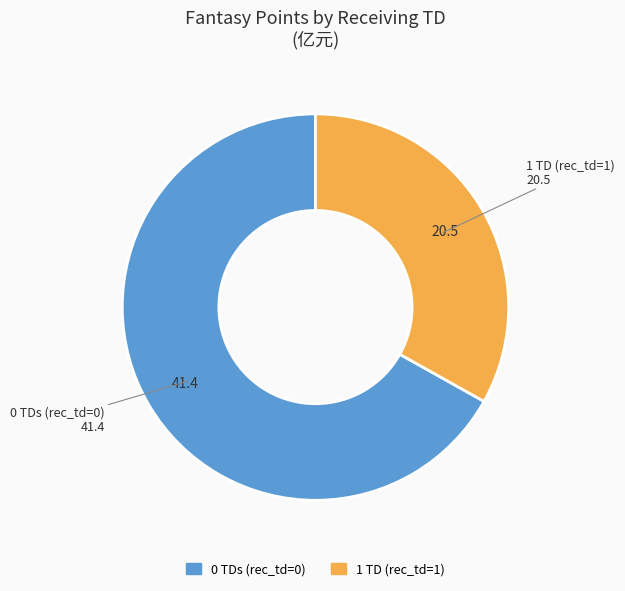

Between 0 TDs (rec_td=0) and 1 TD (rec_td=1), which is larger?

0 TDs (rec_td=0)